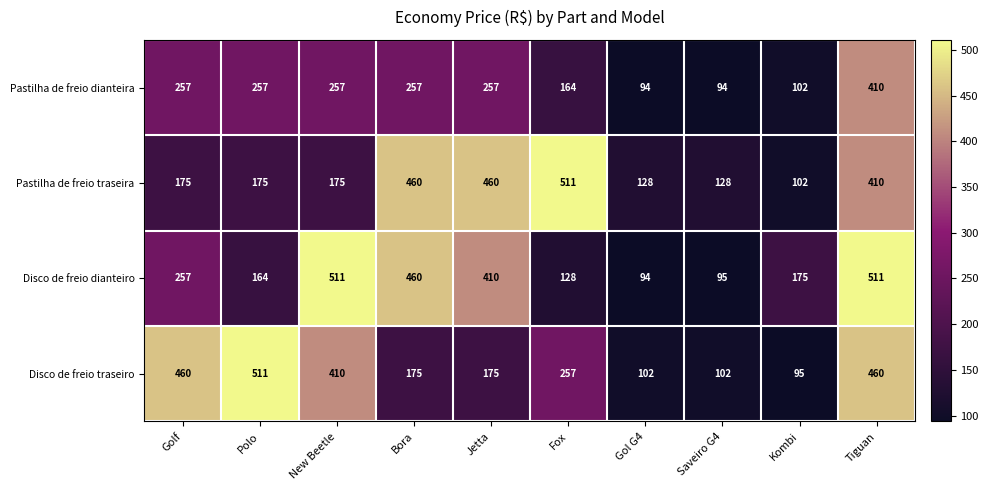

Which category has the highest value in the Pastilha de freio dianteira series?

Tiguan